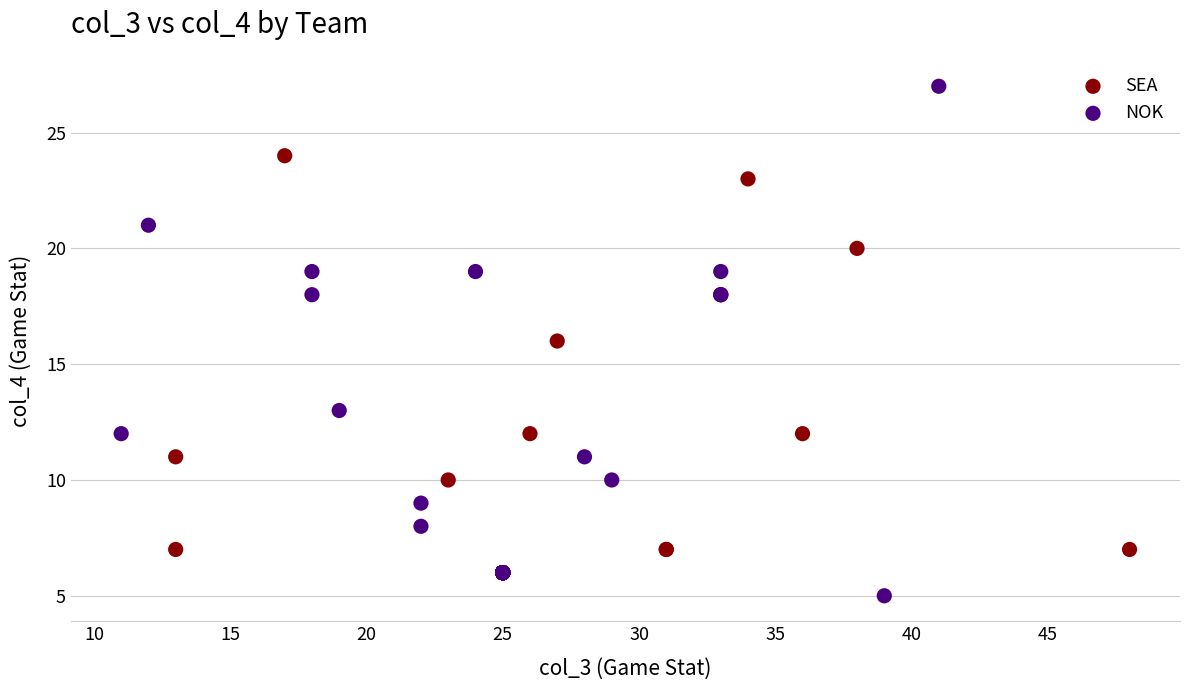

Which series contains the highest Y value?

NOK